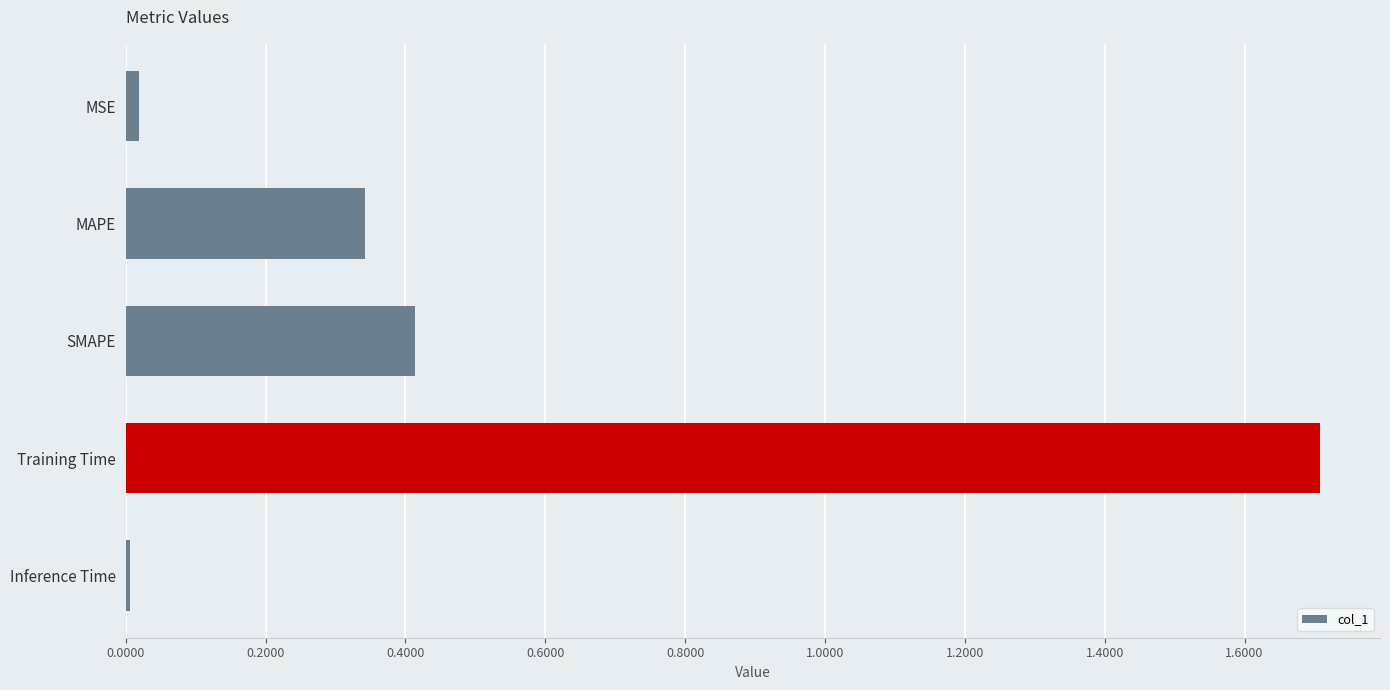

True or false: the data shows 0.4 at SMAPE.

True